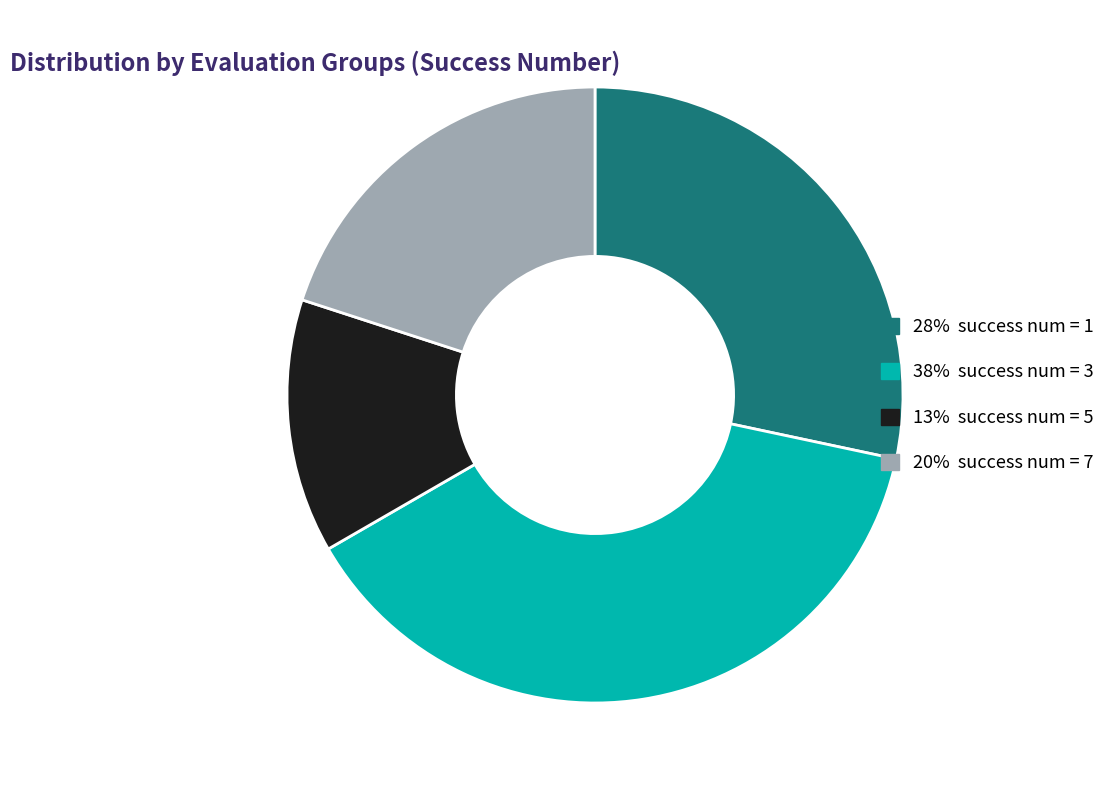

Is there a majority slice in this chart?

No